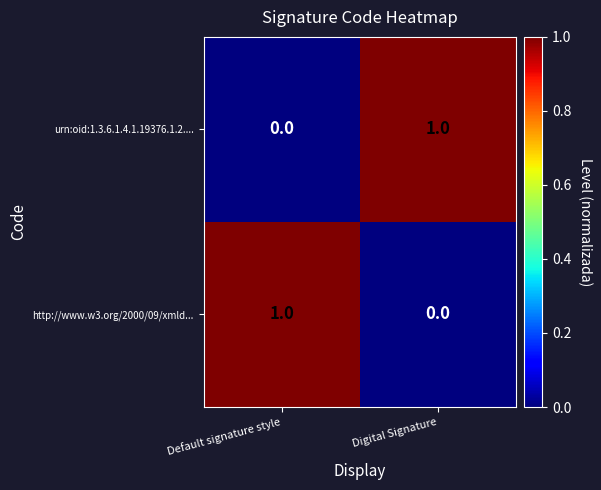

The value of urn:oid:1.3.6.1.4.1.19376.1.2.... at Digital Signature is 0. True or false?

False